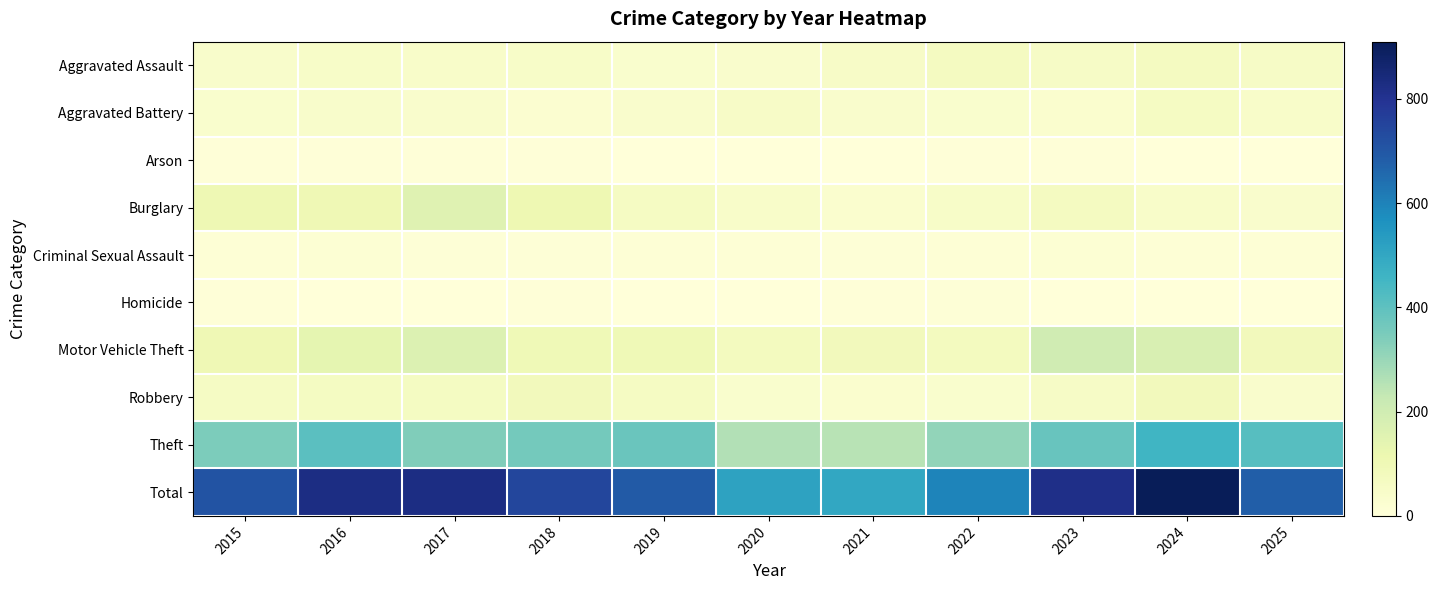

Reading left to right, what are all the values shown in this chart?

Aggravated Assault: 2015=40	2016=47	2017=45	2018=48	2019=33	2020=37	2021=53	2022=70	2023=55	2024=68	2025=54
Aggravated Battery: 2015=35	2016=41	2017=38	2018=26	2019=39	2020=50	2021=36	2022=32	2023=30	2024=62	2025=46
Arson: 2015=6	2016=7	2017=6	2018=4	2019=3	2020=0	2021=1	2022=4	2023=5	2024=2	2025=1
Burglary: 2015=104	2016=102	2017=156	2018=110	2019=63	2020=46	2021=31	2022=47	2023=69	2024=45	2025=36
Criminal Sexual Assault: 2015=13	2016=16	2017=10	2018=10	2019=12	2020=14	2021=9	2022=14	2023=16	2024=13	2025=11
Homicide: 2015=6	2016=3	2017=2	2018=6	2019=1	2020=1	2021=5	2022=8	2023=3	2024=1	2025=1
Motor Vehicle Theft: 2015=102	2016=138	2017=166	2018=96	2019=99	2020=73	2021=85	2022=74	2023=202	2024=177	2025=82
Robbery: 2015=58	2016=67	2017=66	2018=82	2019=63	2020=33	2021=31	2022=34	2023=54	2024=85	2025=36
Theft: 2015=345	2016=406	2017=339	2018=361	2019=378	2020=261	2021=250	2022=311	2023=381	2024=457	2025=415
Total: 2015=709	2016=827	2017=828	2018=743	2019=691	2020=515	2021=501	2022=594	2023=815	2024=910	2025=682